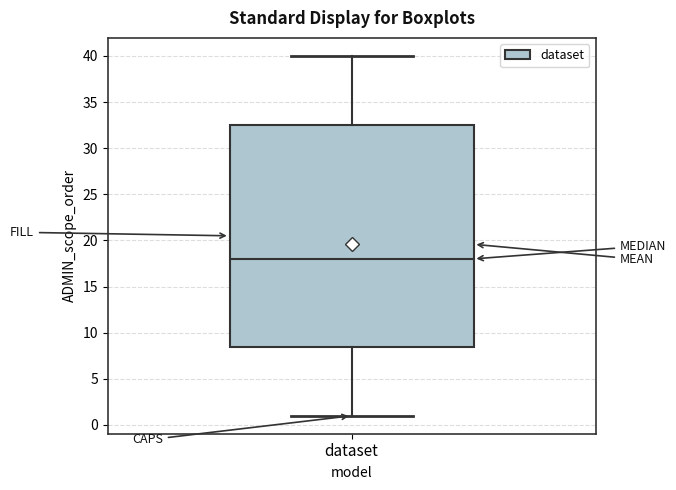

Where does the median line of the box for dataset sit on the y-axis? The values are not printed on the chart, so give them approximately, as read against the axis.

18.0